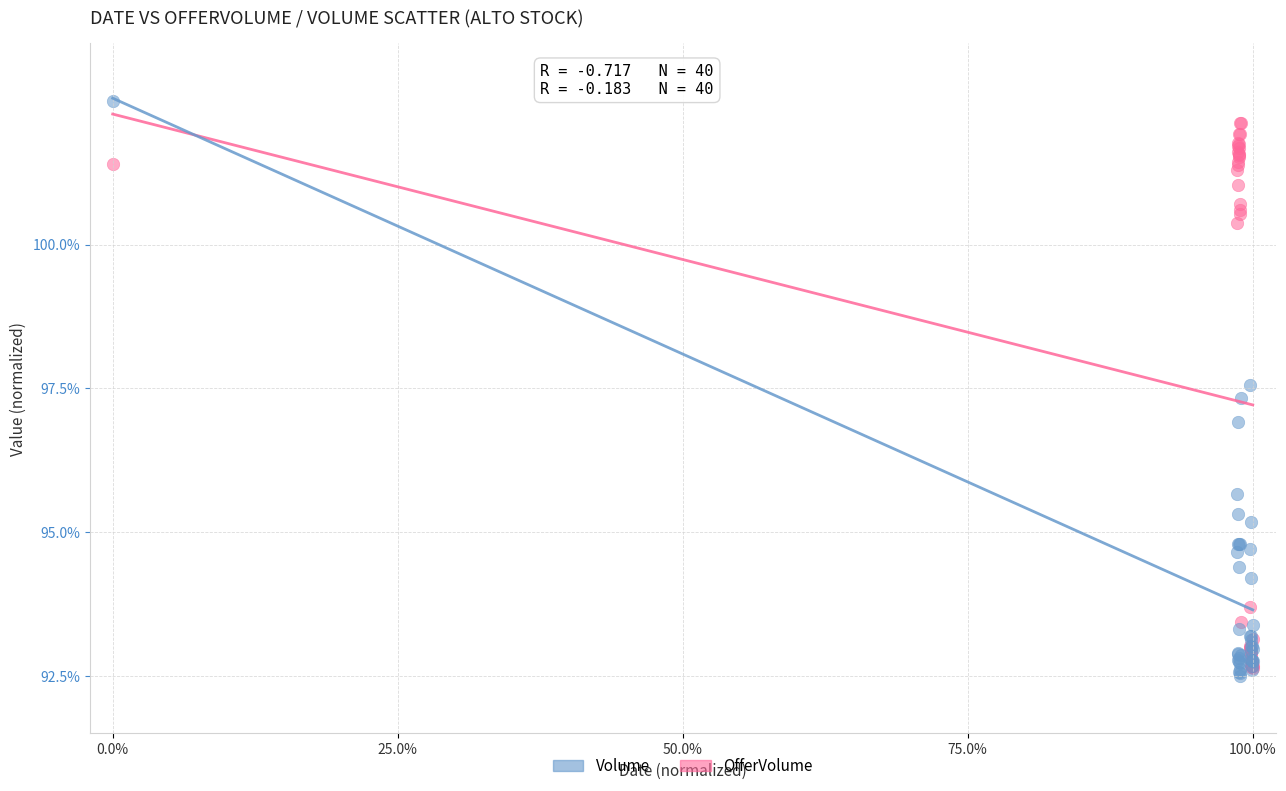

What are all the series names shown in the legend?

Volume, OfferVolume